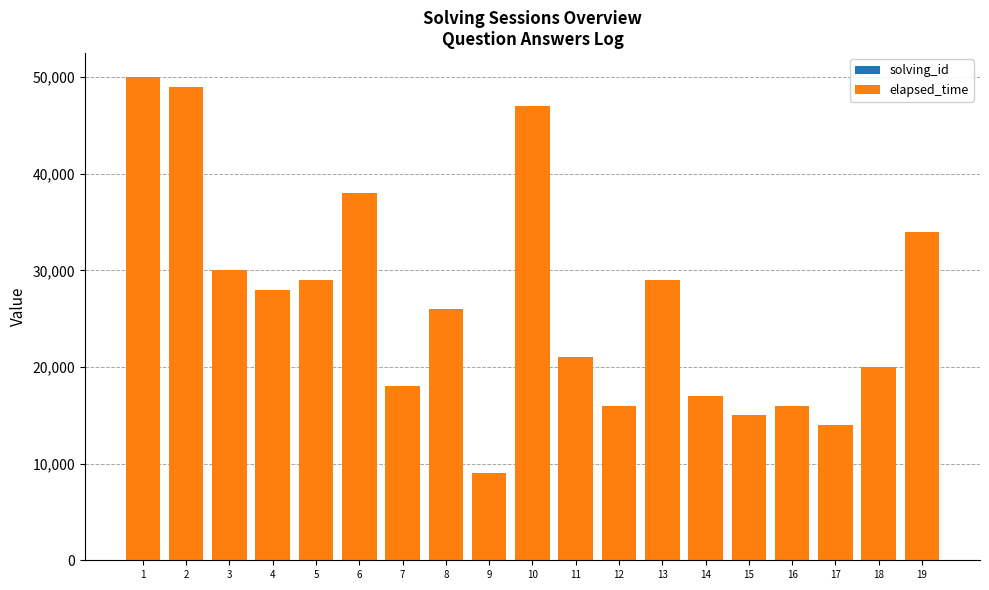

What is the difference between the maximum and minimum values in the solving_id series?

18